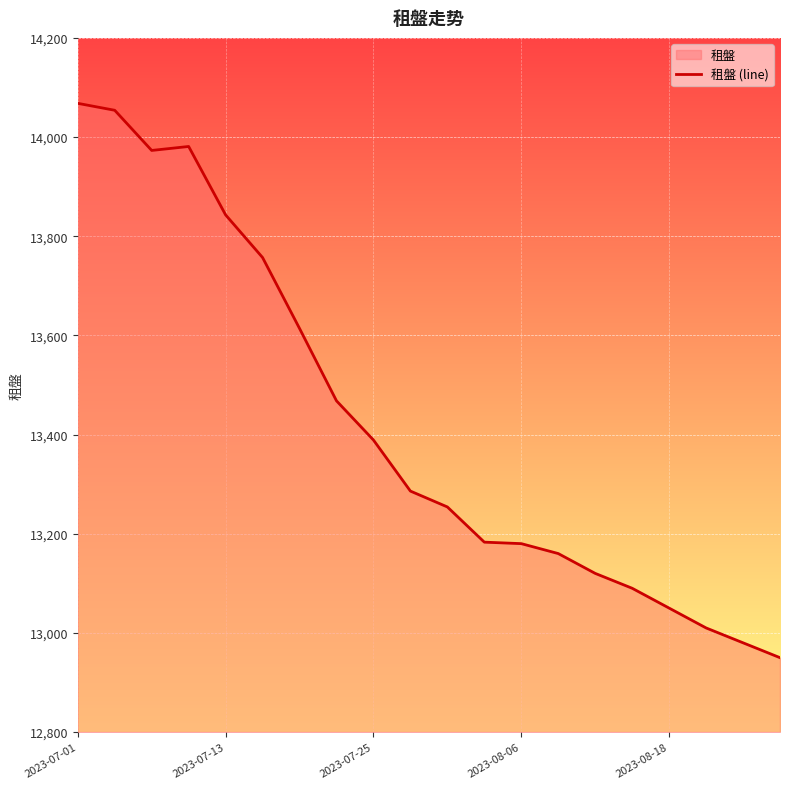

What is the minimum value shown in the chart?

12950